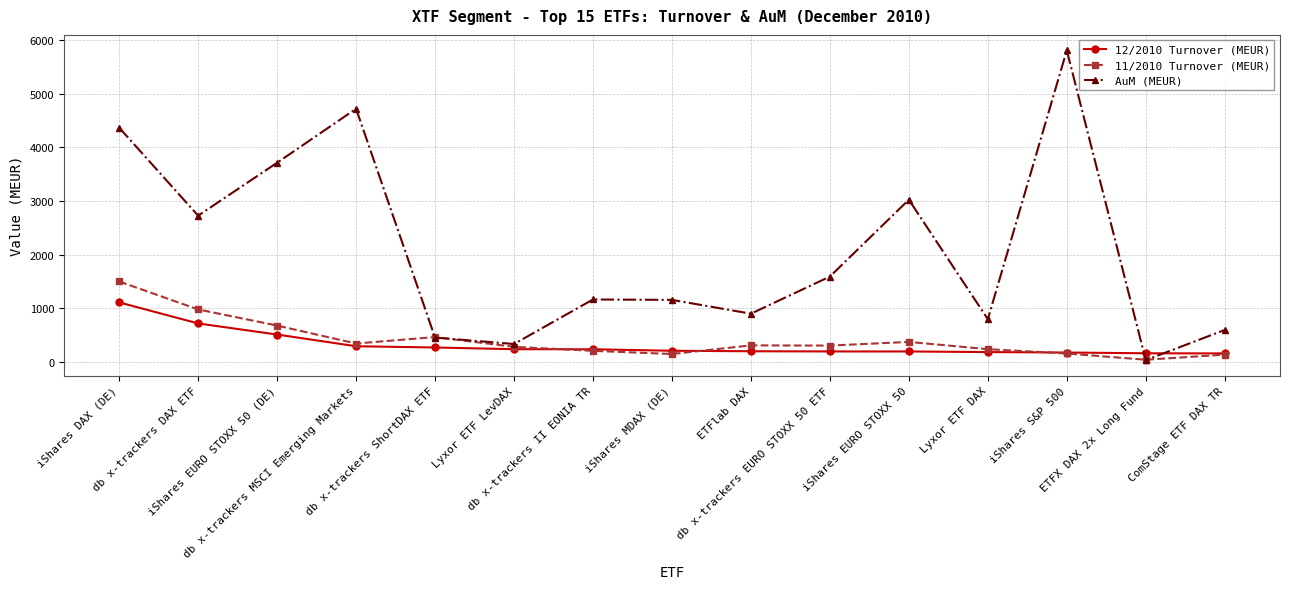

What is the difference between the 12/2010 Turnover (MEUR) values at iShares DAX (DE) and ETFX DAX 2x Long Fund?

949.4